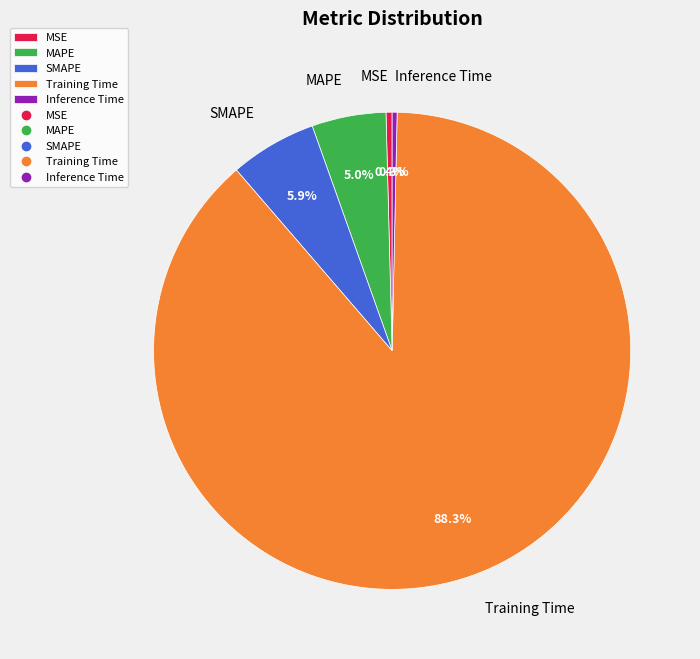

Which slice is the largest?

Training Time